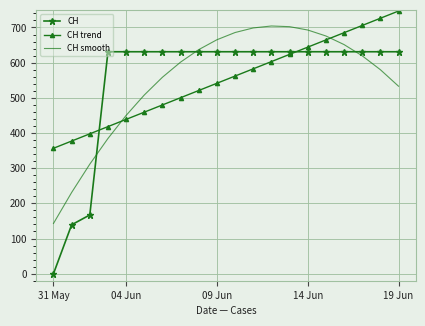

Which series has the largest range (max minus min)?

CH